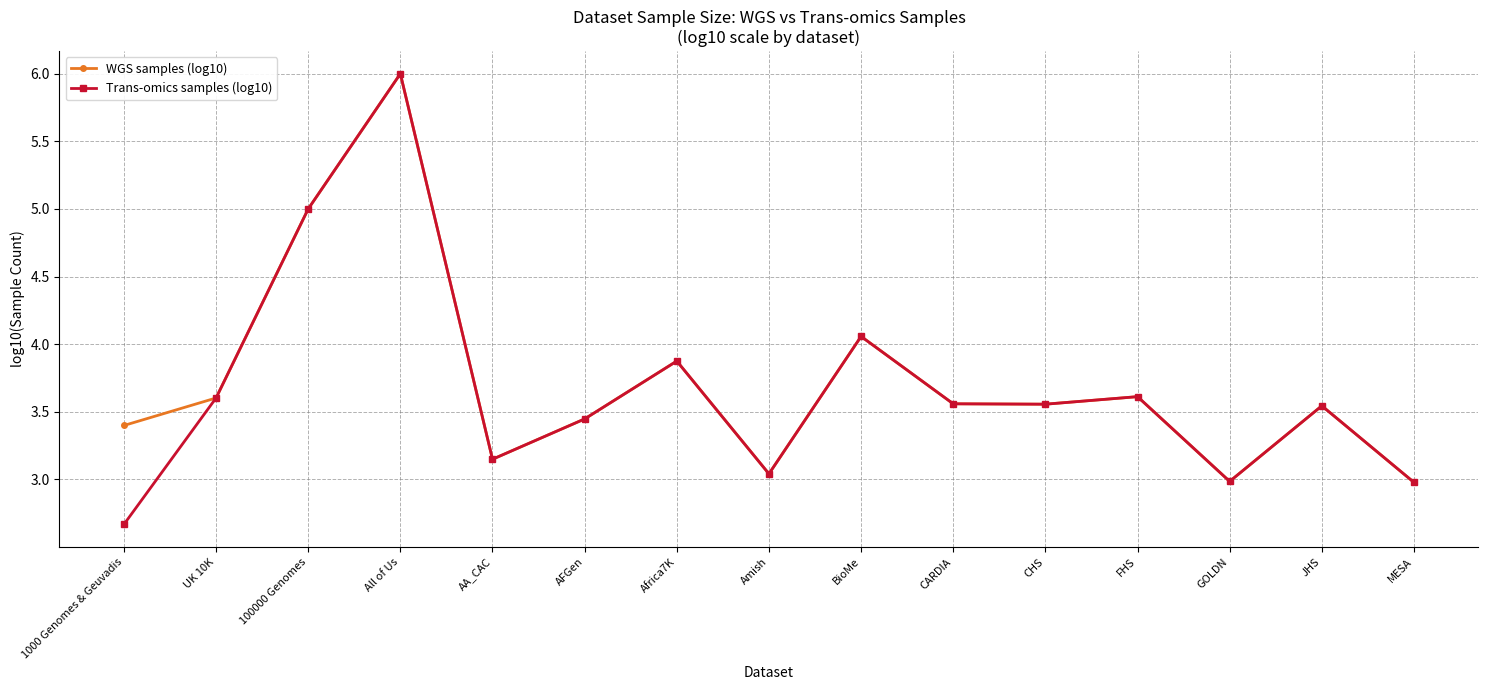

What is the difference between the maximum and minimum values in the Trans-omics samples (log10) series?

3.3